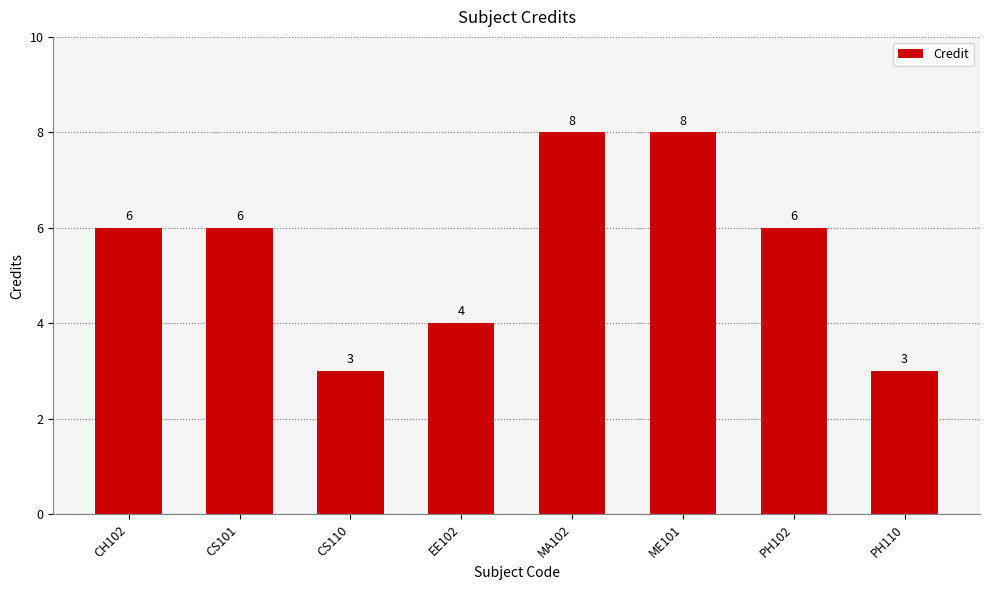

The chart shows a value of 4 at CS101. True or false?

False